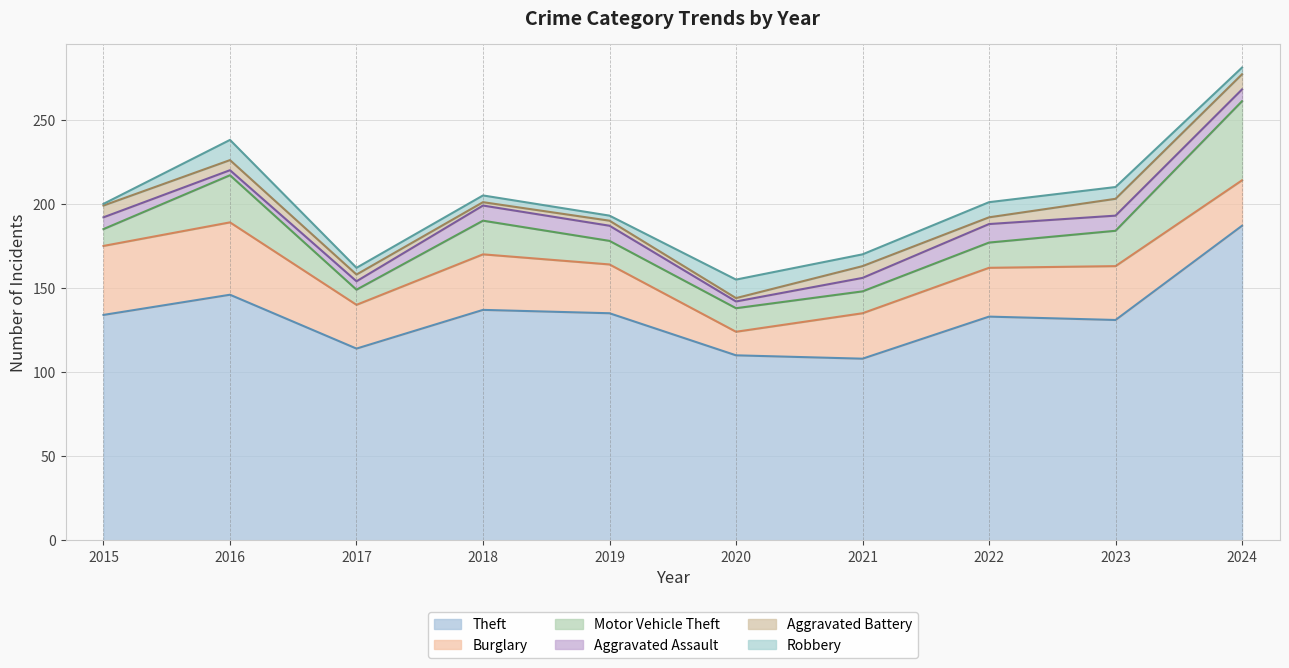

Count the Aggravated Battery values in the range 3 to 7.

6